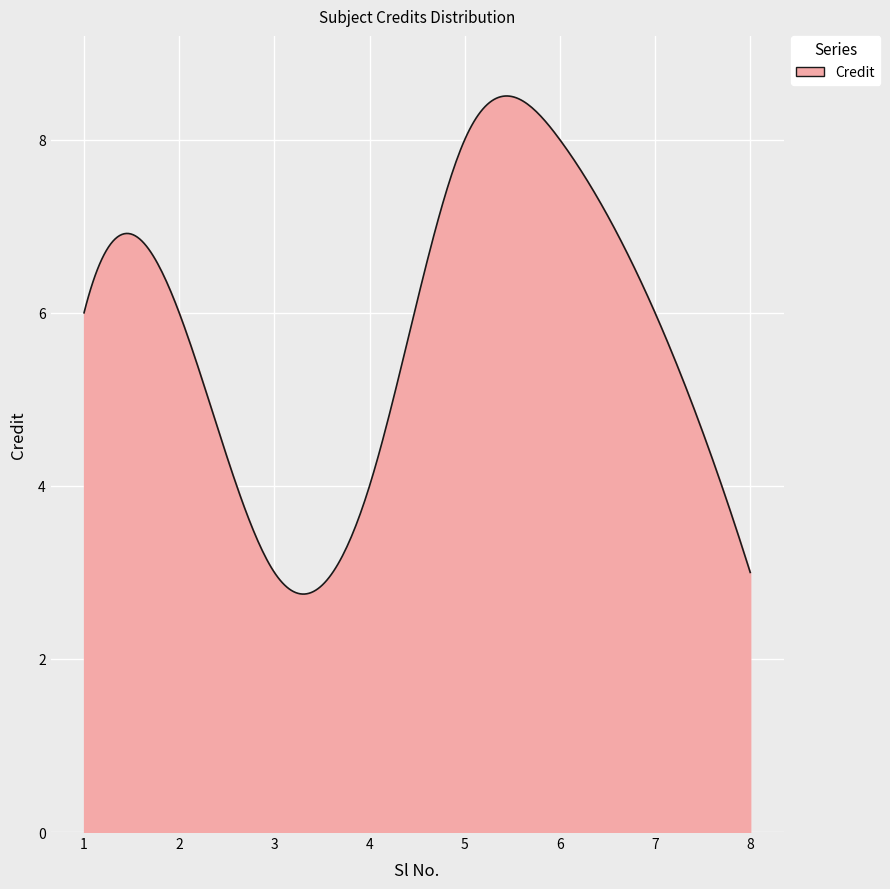

What is the minimum value shown in the chart?

2.7